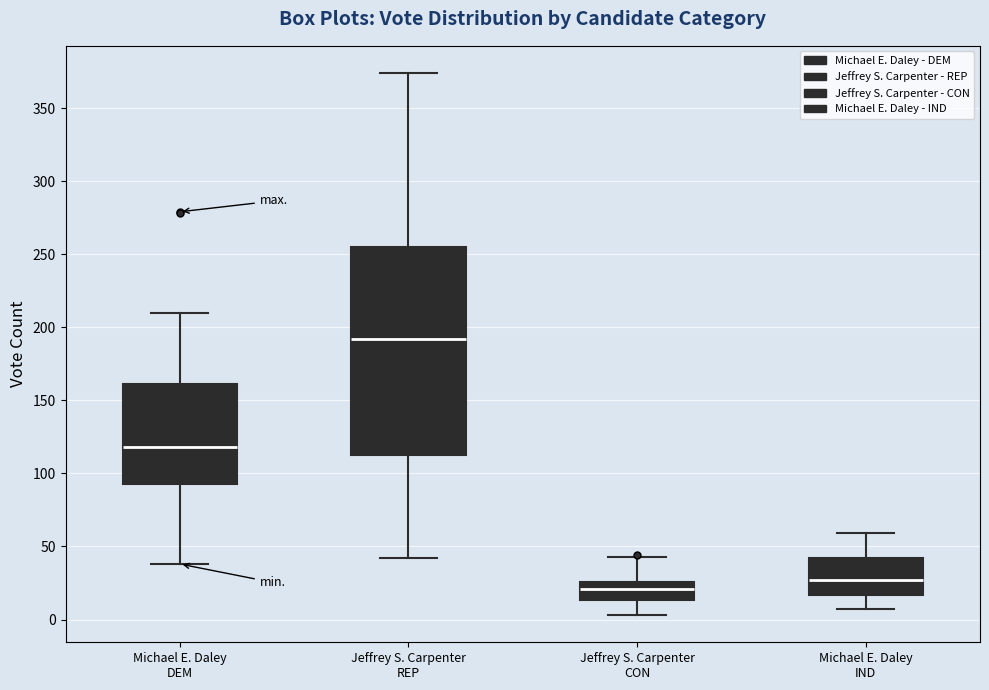

Reading left to right, read every box against the y-axis: the position of its median line, the range the box covers, and the ends of its whiskers. The values are not printed on the chart, so give them approximately, as read against the axis.

Michael E. Daley DEM: median 120, box 95 to 160, whiskers 40 to 210
Jeffrey S. Carpenter REP: median 190, box 115 to 255, whiskers 40 to 375
Jeffrey S. Carpenter CON: median 20, box 15 to 25, whiskers 5 to 45
Michael E. Daley IND: median 25, box 15 to 40, whiskers 5 to 60